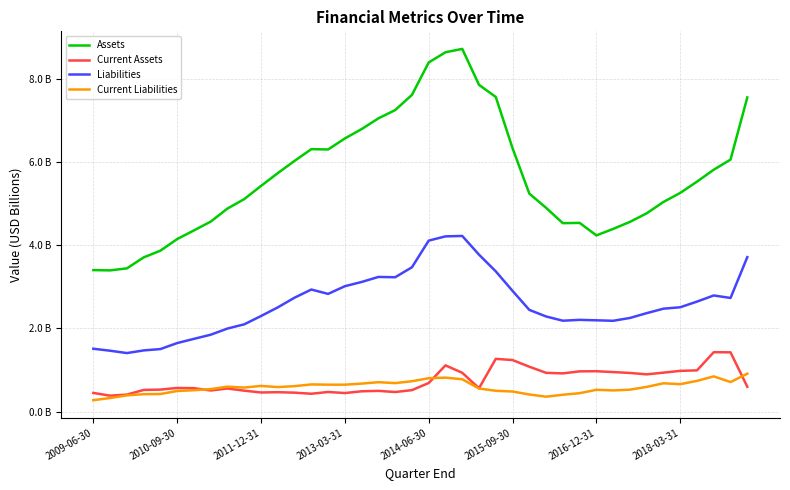

What are all the series names shown in the legend?

Assets, Current Assets, Liabilities, Current Liabilities